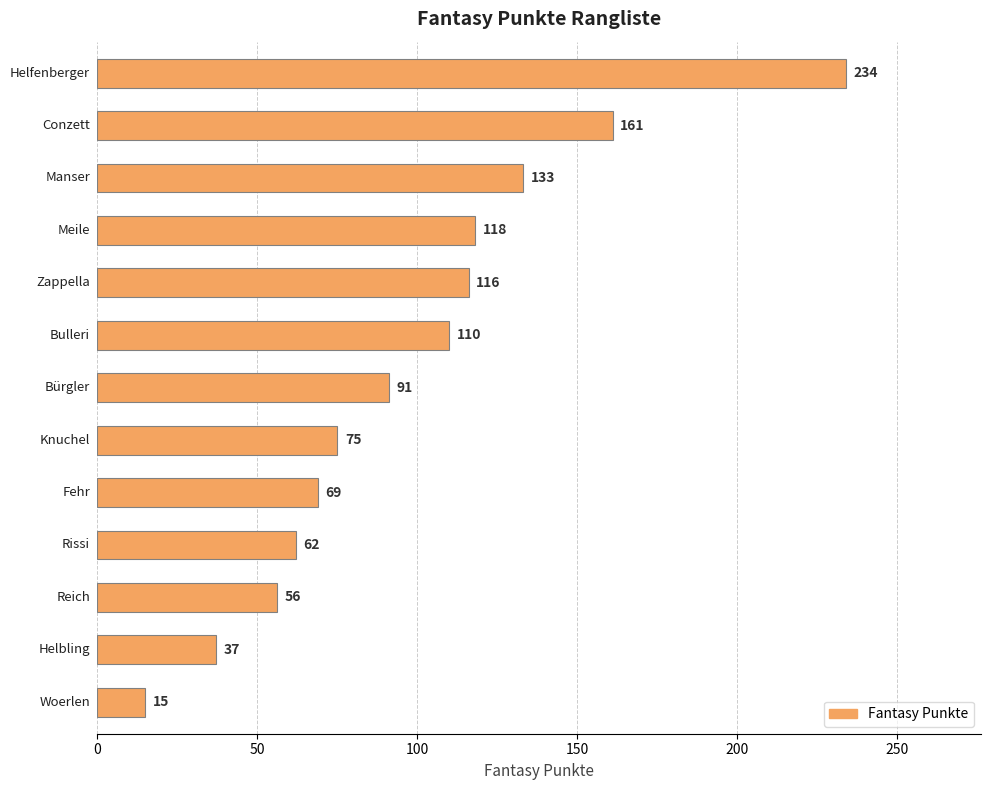

What is the difference between the maximum and minimum values?

219